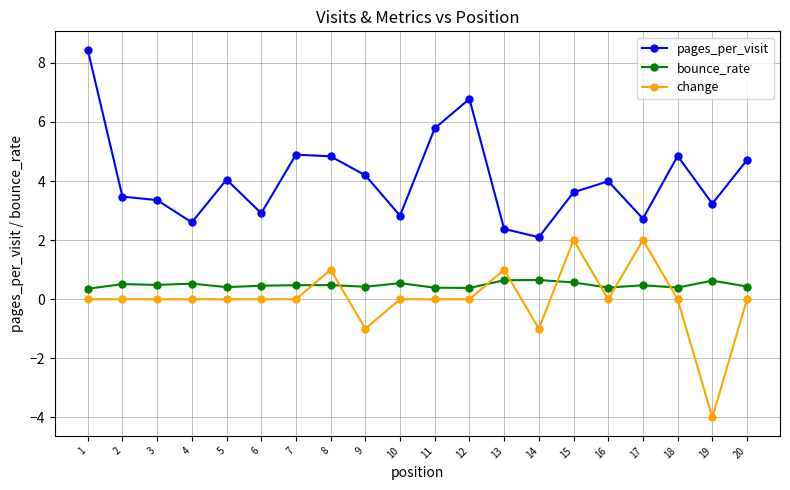

What is the spread (max minus min) of values at 20?

4.7